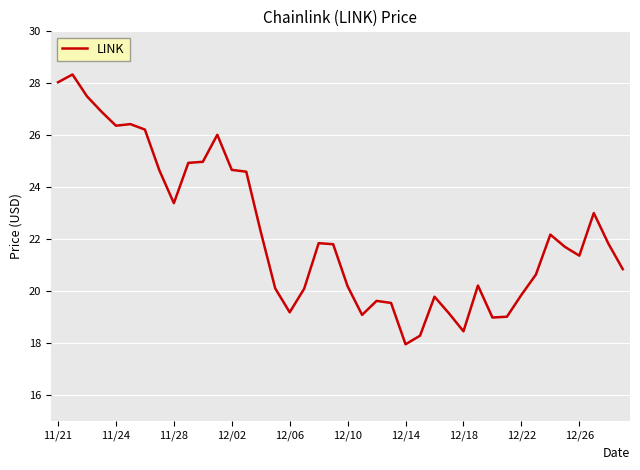

What is the smallest value displayed?

18.0